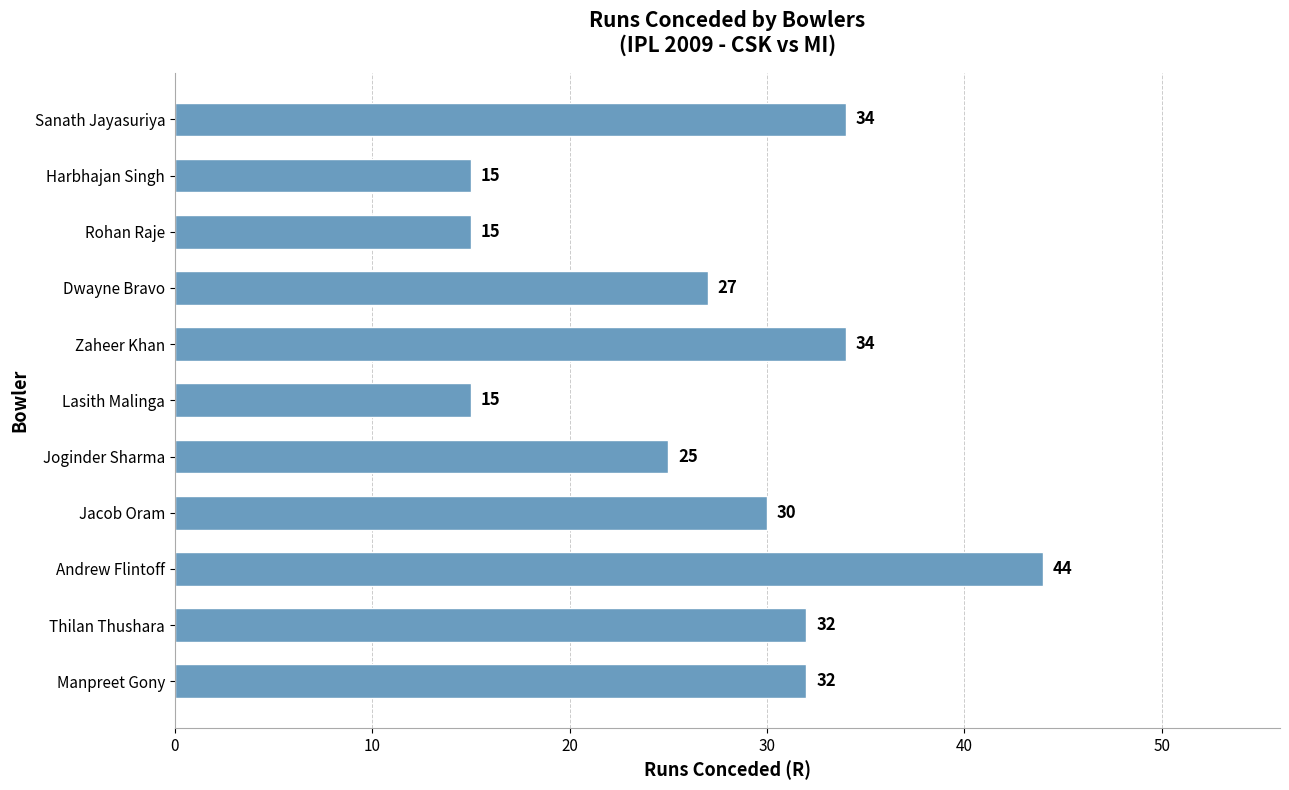

At which label is the value closest to 29?

Jacob Oram